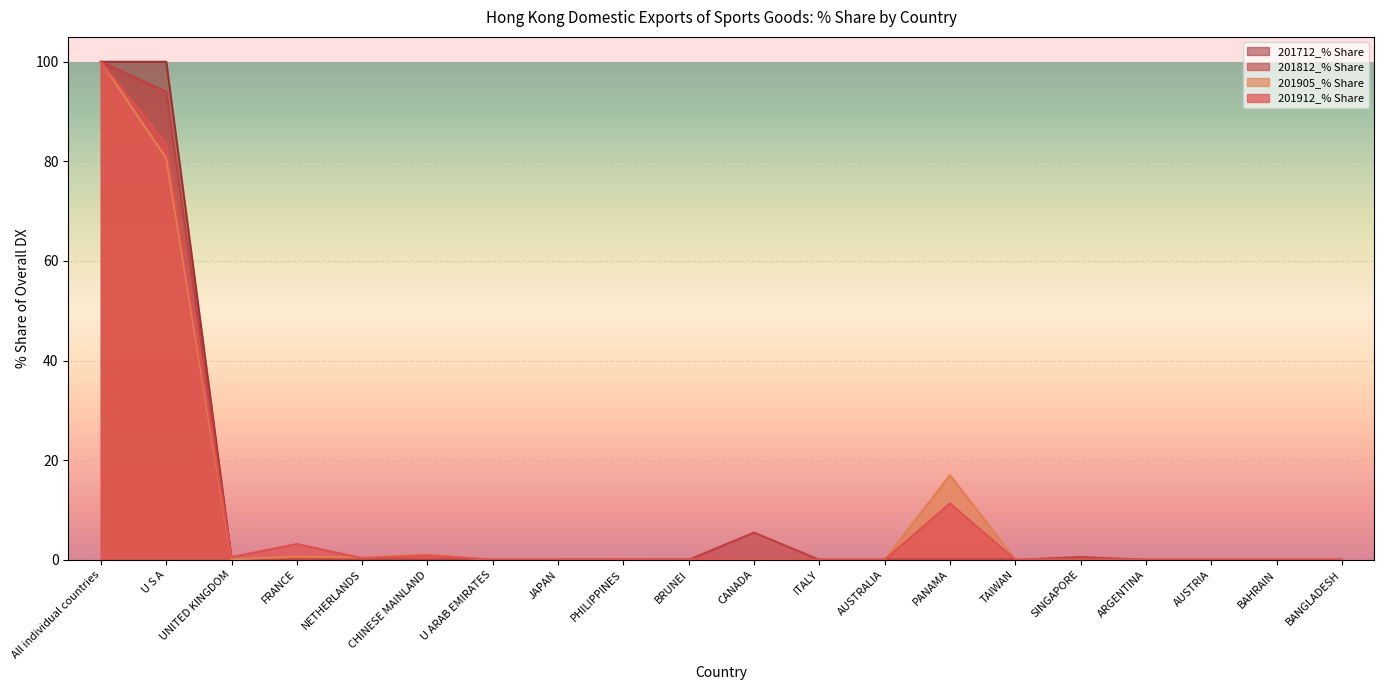

True or false: 201812 and 201912_% Share intersect in this chart.

True